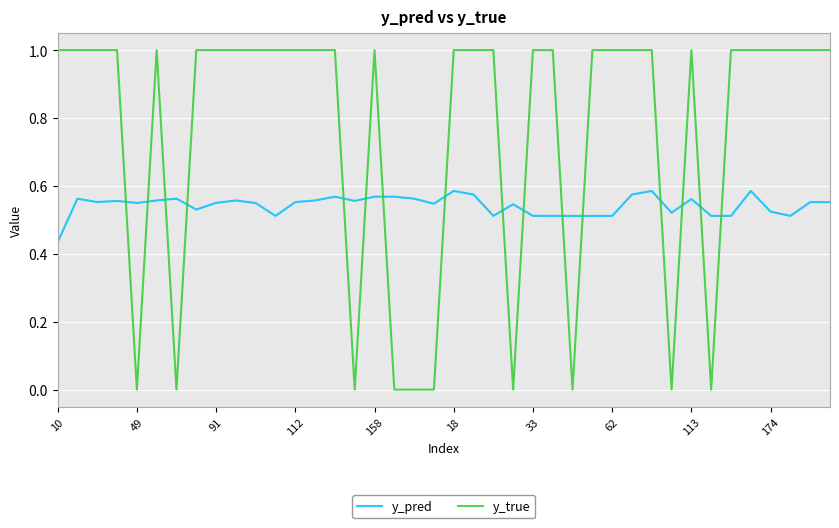

List the series in order of their peak value, highest first.

y_true, y_pred